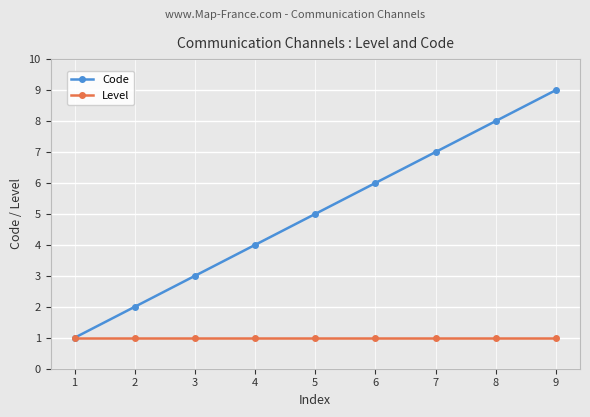

List the series in order of their overall mean, lowest first.

Level, Code